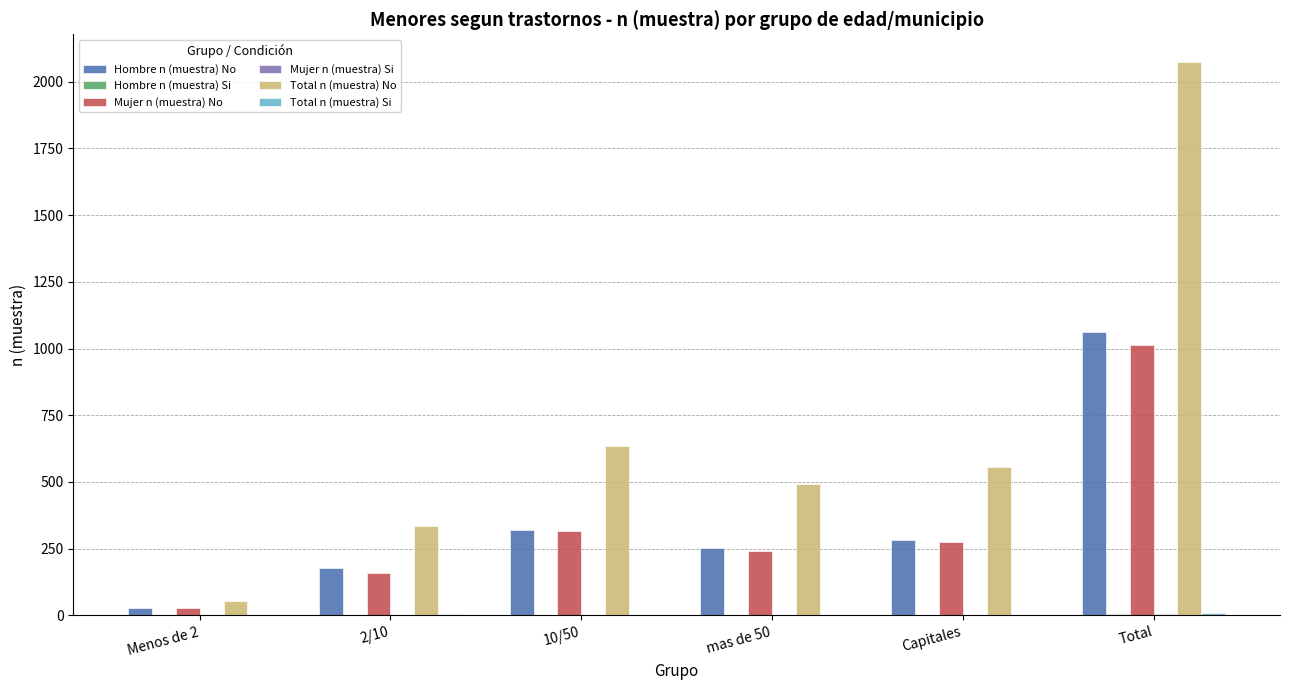

The value of Hombre n (muestra) No at 2/10 is 178. True or false?

True